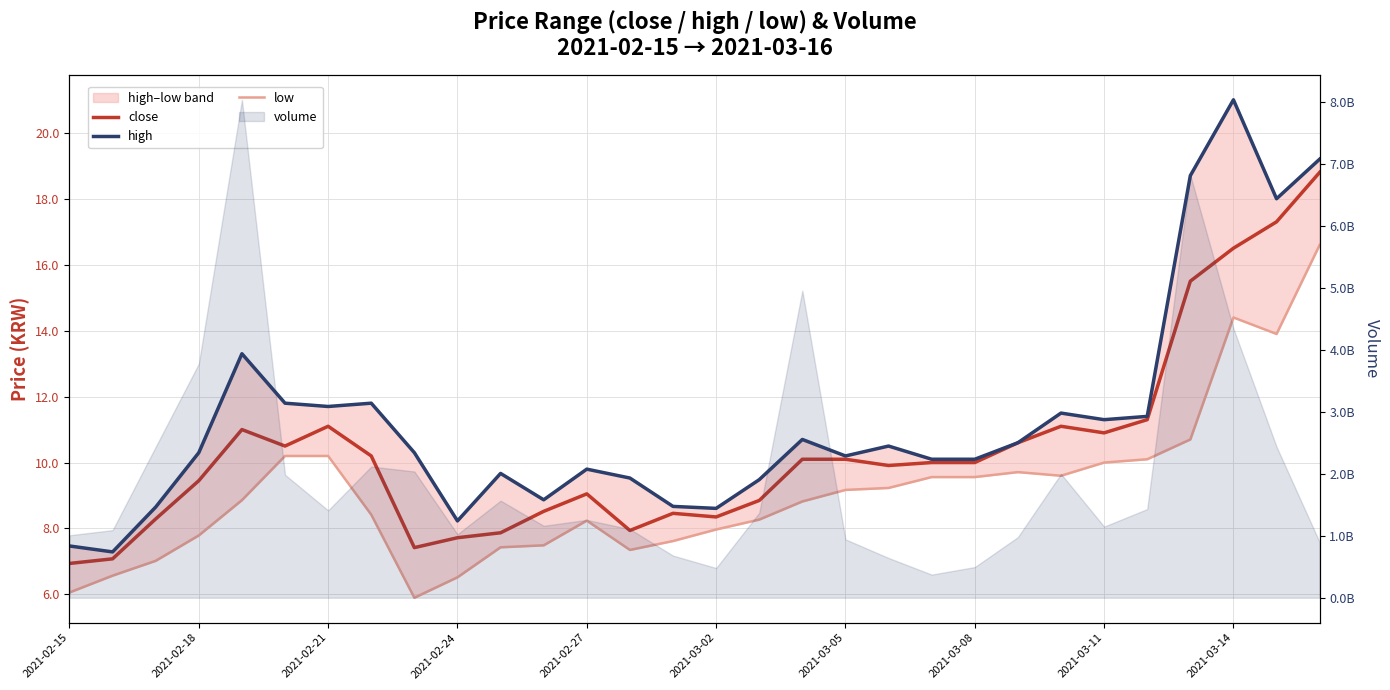

Is the value of low at 17 greater than the value of close at 2021-02-27?

No